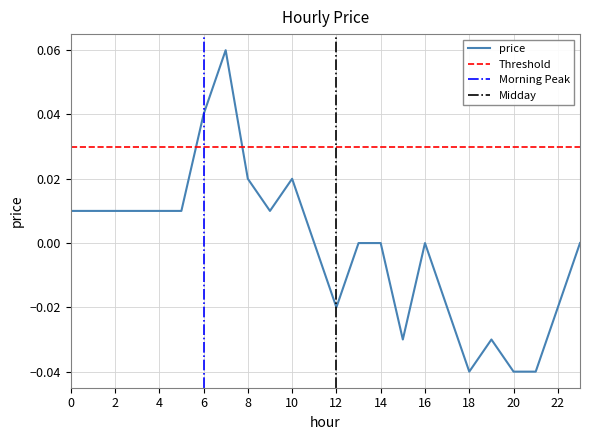

Reading left to right, transcribe all the data shown in this chart.

0=0.0	1=0.0	2=0.0	3=0.0	4=0.0	5=0.0	6=0.0	7=0.1	8=0.0	9=0.0	10=0.0	11=0.0	12=-0.0	13=0.0	14=0.0	15=-0.0	16=0.0	17=-0.0	18=-0.0	19=-0.0	20=-0.0	21=-0.0	22=-0.0	23=0.0